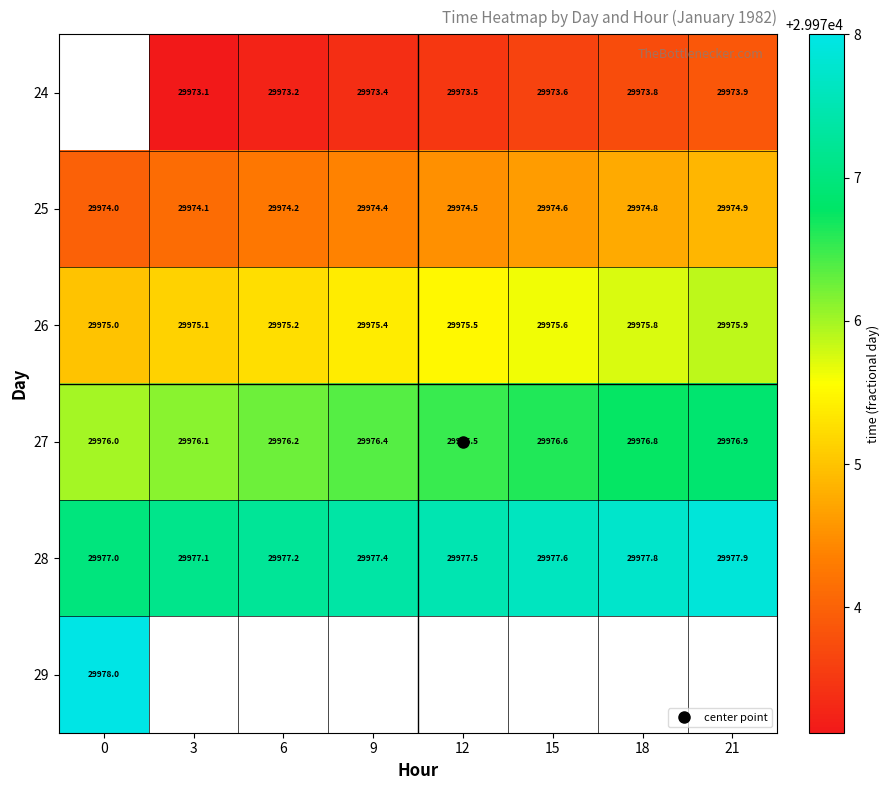

What is the approximate value of 27 at 6?

29976.2